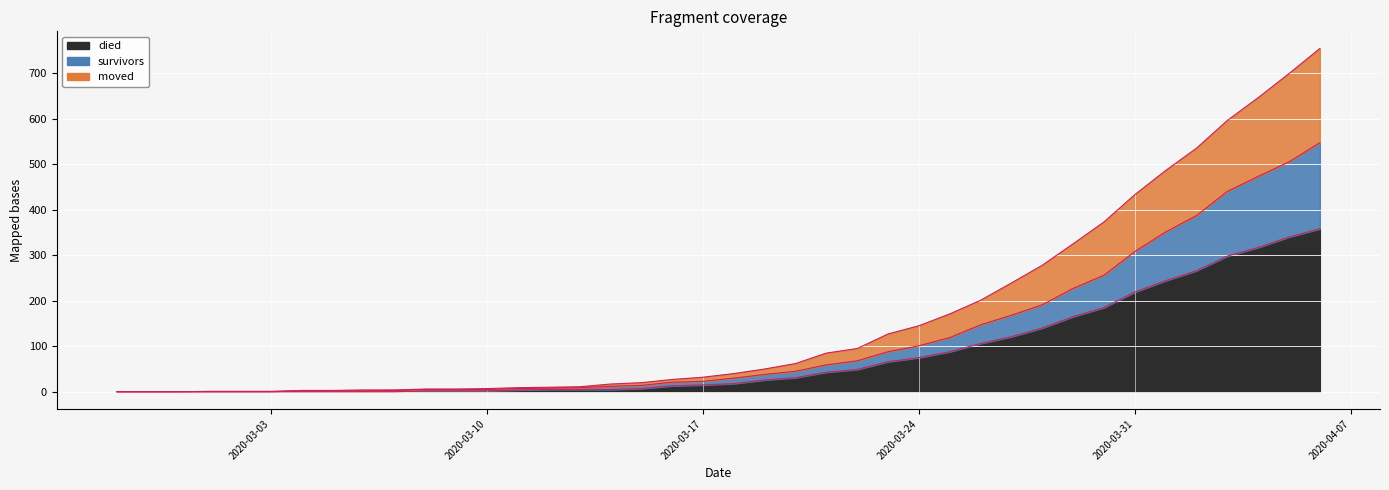

What is the average value of the survivors_line series?

117